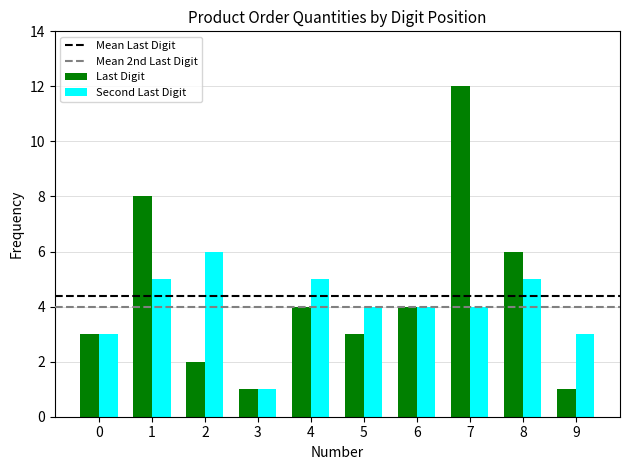

Is it true that Second Last Digit equals 7 at 6?

False